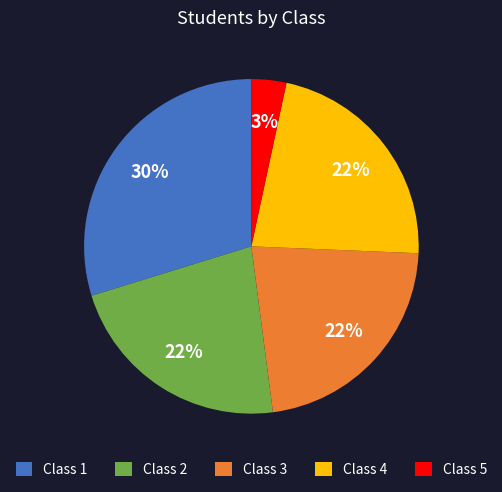

Which has a higher value, Class 3 or Class 5?

Class 3